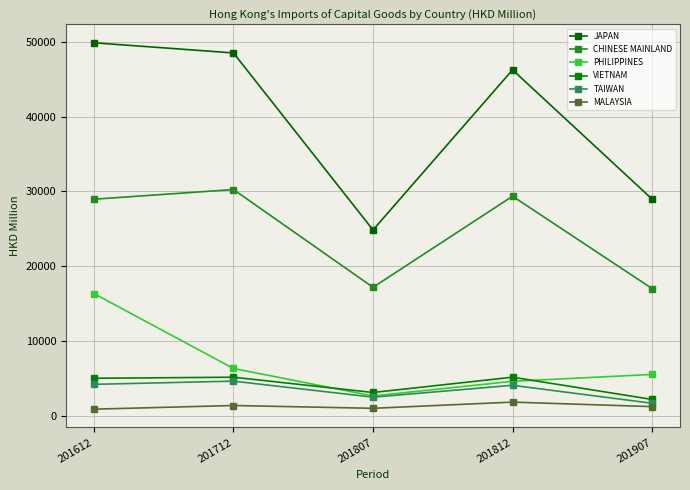

What is the value of the PHILIPPINES point at the 4th from the left?

4646.8